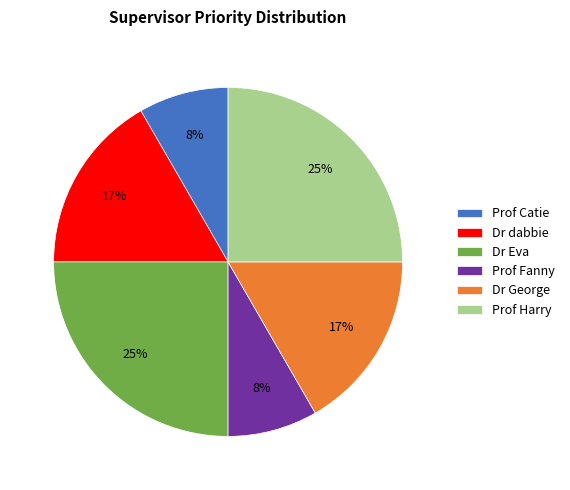

What is the ratio of the value at Dr dabbie to the value at Dr Eva?

0.7